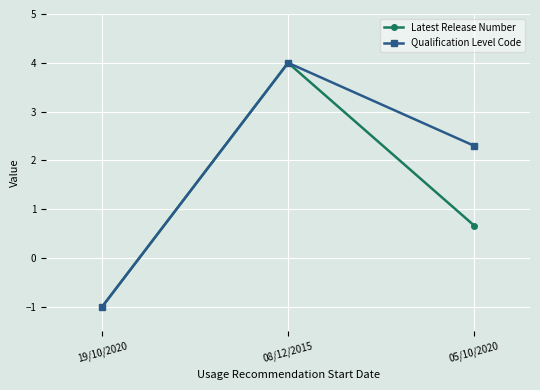

The value of Qualification Level Code at 05/10/2020 is 1.4. True or false?

False